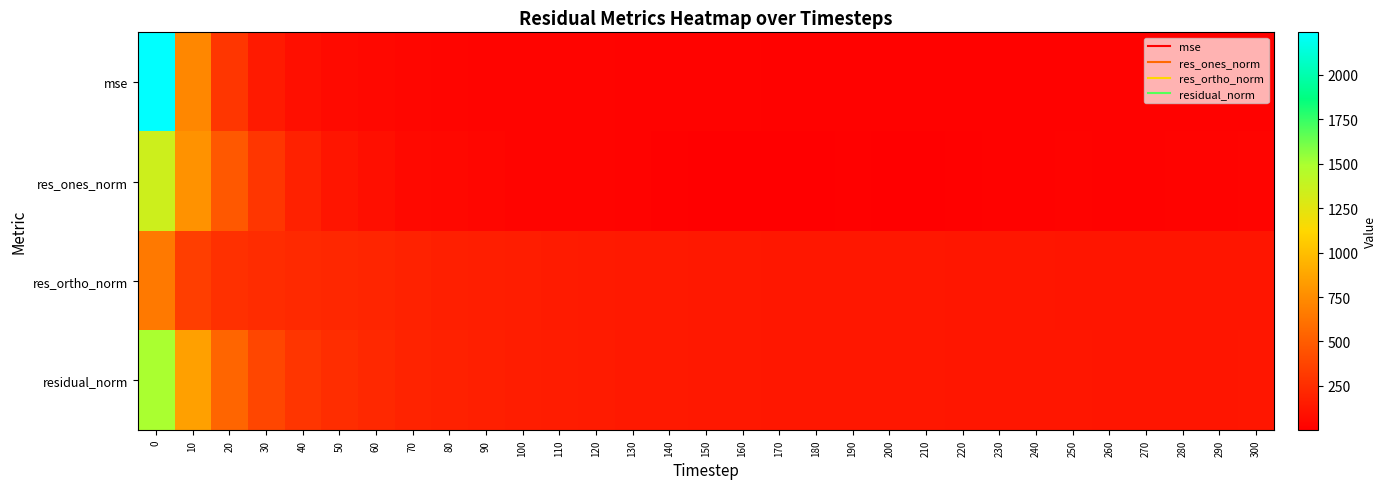

What is the maximum value shown in the chart?

2240.1